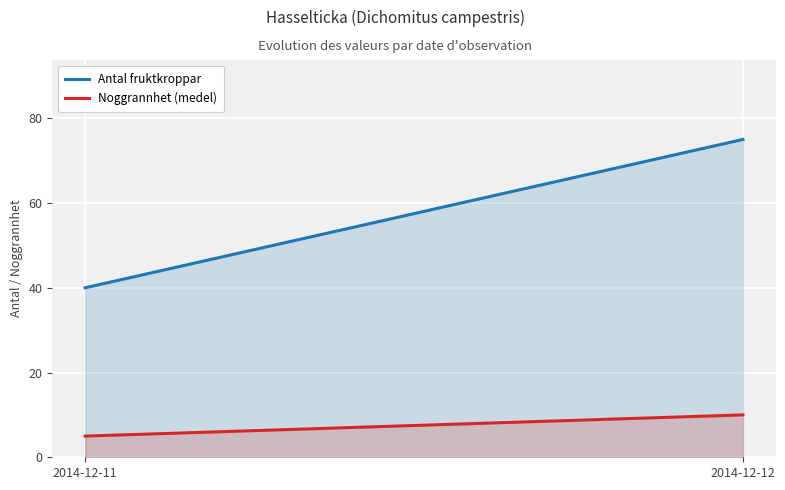

Between 2014-12-11 and 2014-12-12, which series saw the biggest shift?

Antal fruktkroppar